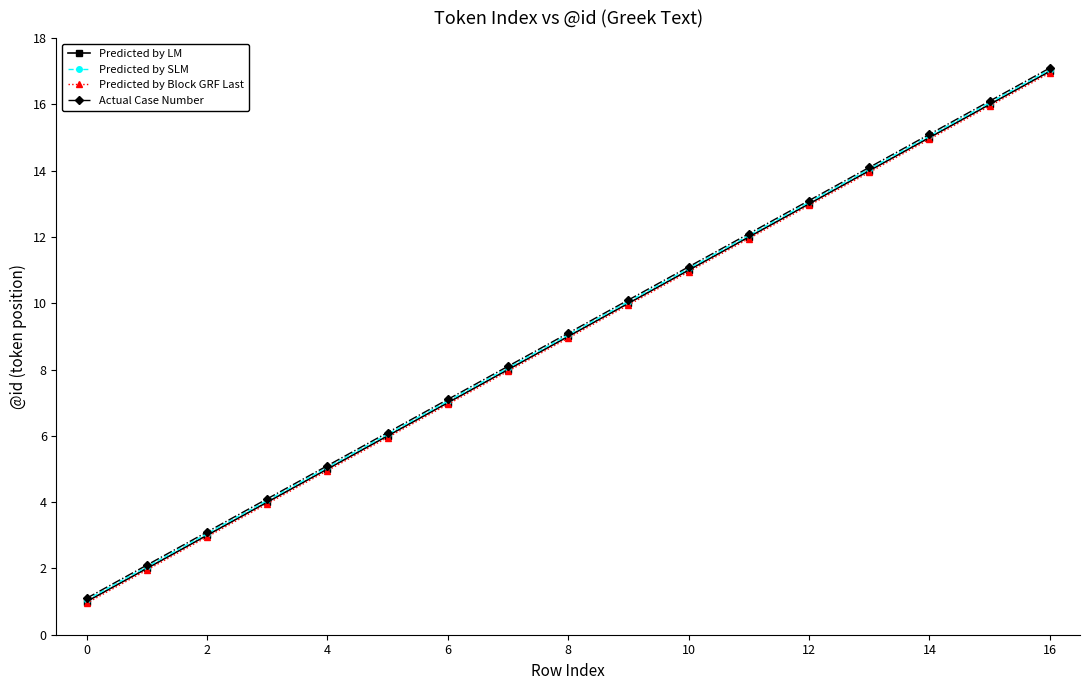

True or false: Predicted by LM and Actual Case Number intersect in this chart.

False